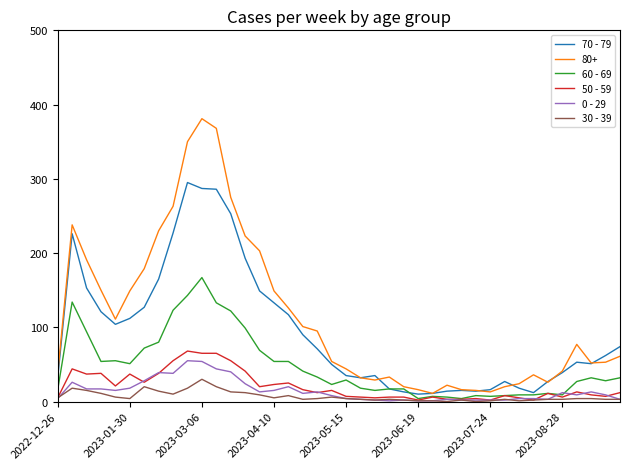

True or false: 80+ and 0 - 29 cross at least once.

False